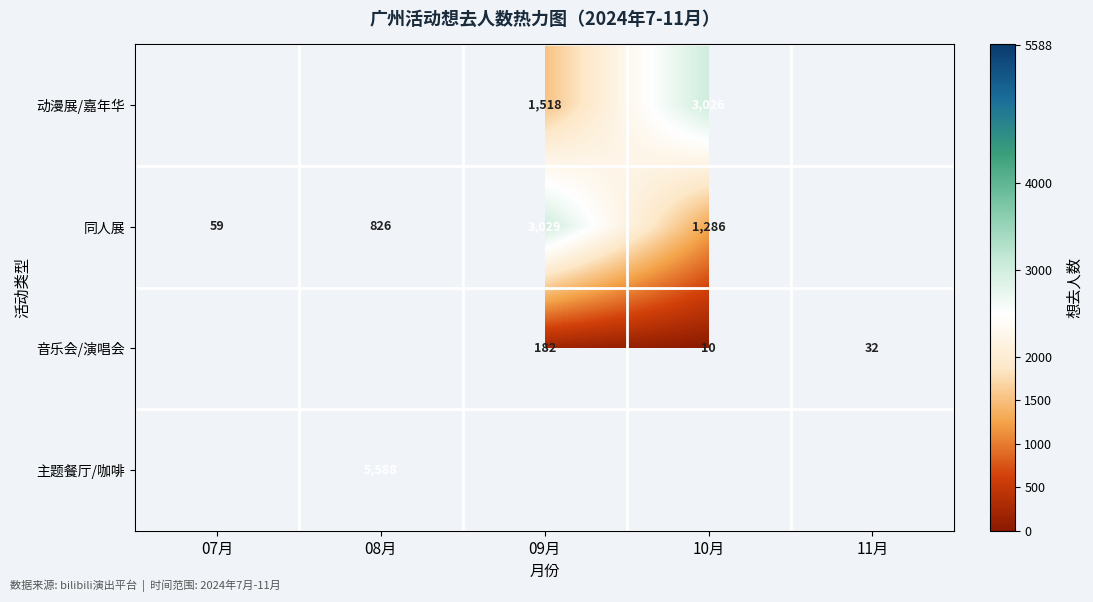

The 动漫展/嘉年华 series shows 1518 at 09月. True or false?

True